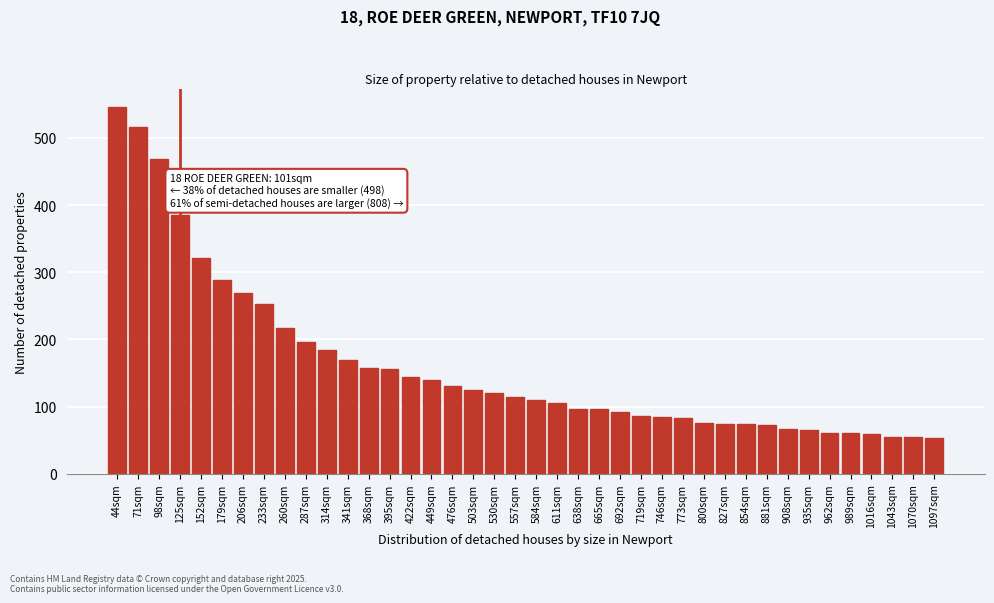

What is the difference between the values at 368sqm and 719sqm?

70.6